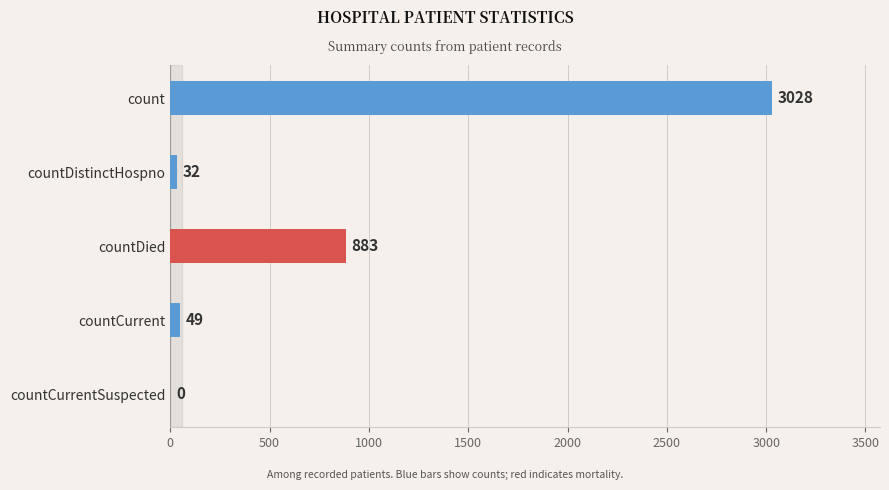

Reading top to bottom, transcribe all the data shown in this chart.

count=3028	countDistinctHospno=32	countDied=883	countCurrent=49	countCurrentSuspected=0